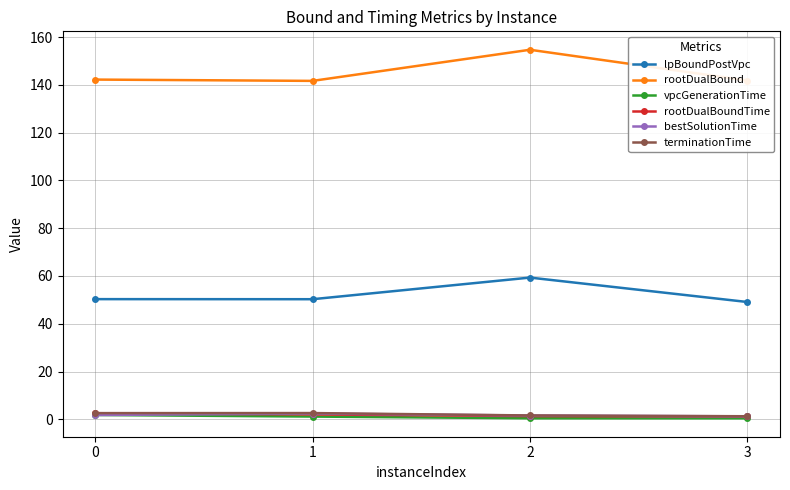

True or false: bestSolutionTime and rootDualBound cross at least once.

False